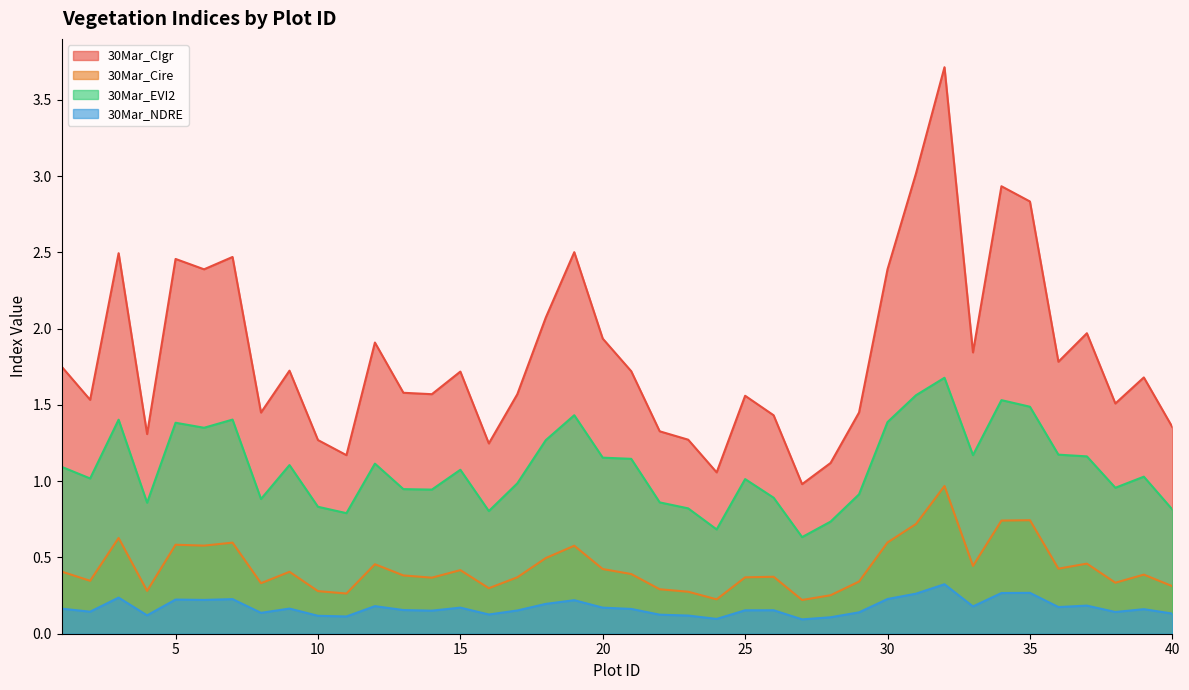

Does the chart display data point markers on the line(s)?

No